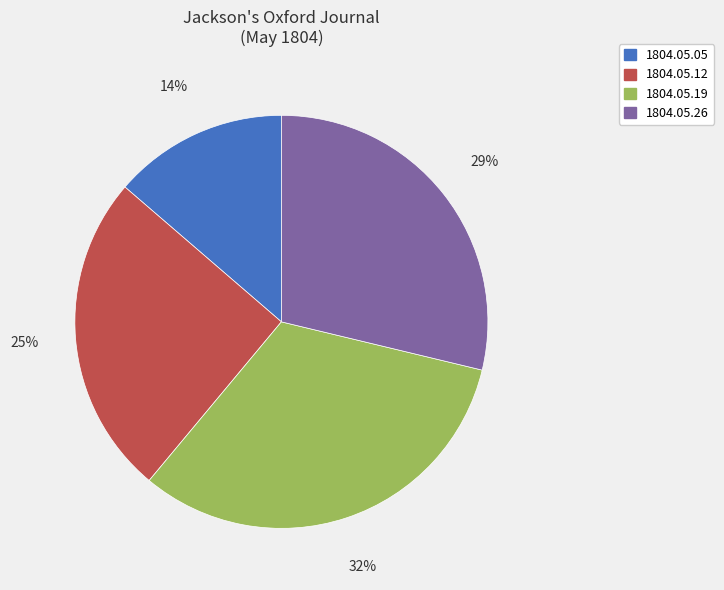

Does 1804.05.12 represent more than half of the total?

No